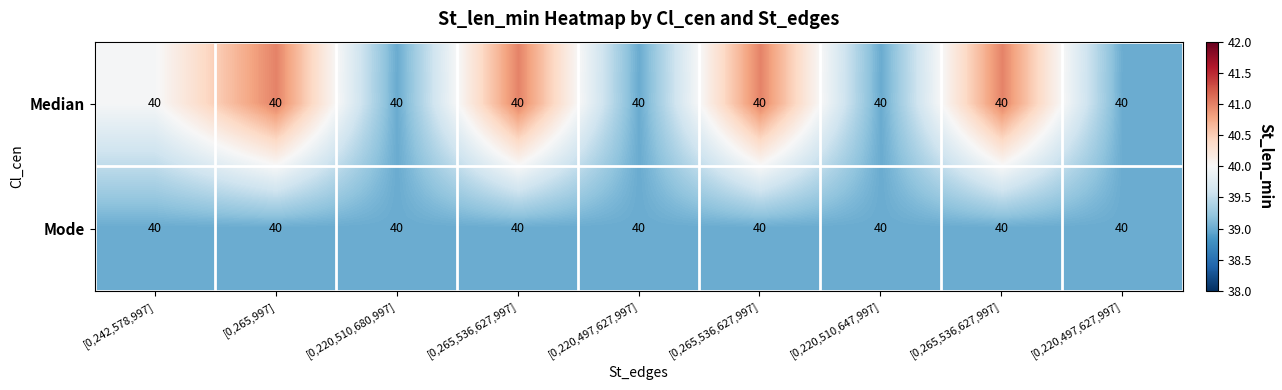

Rank the series by their maximum value, from lowest to highest.

Mode, Median